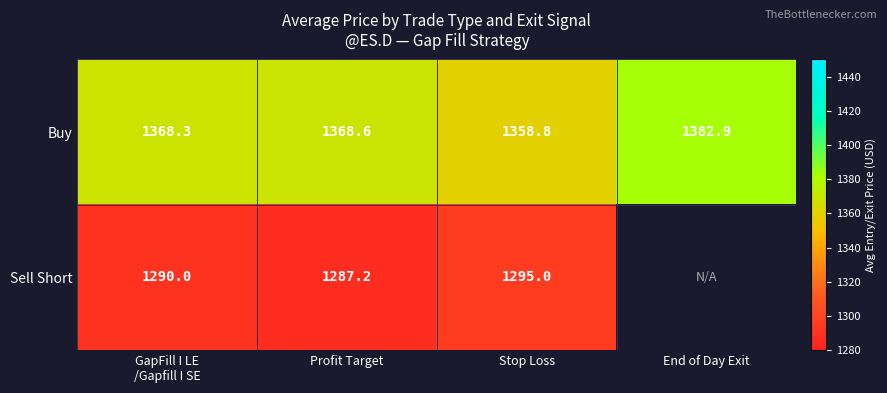

How many series are shown in this chart?

2